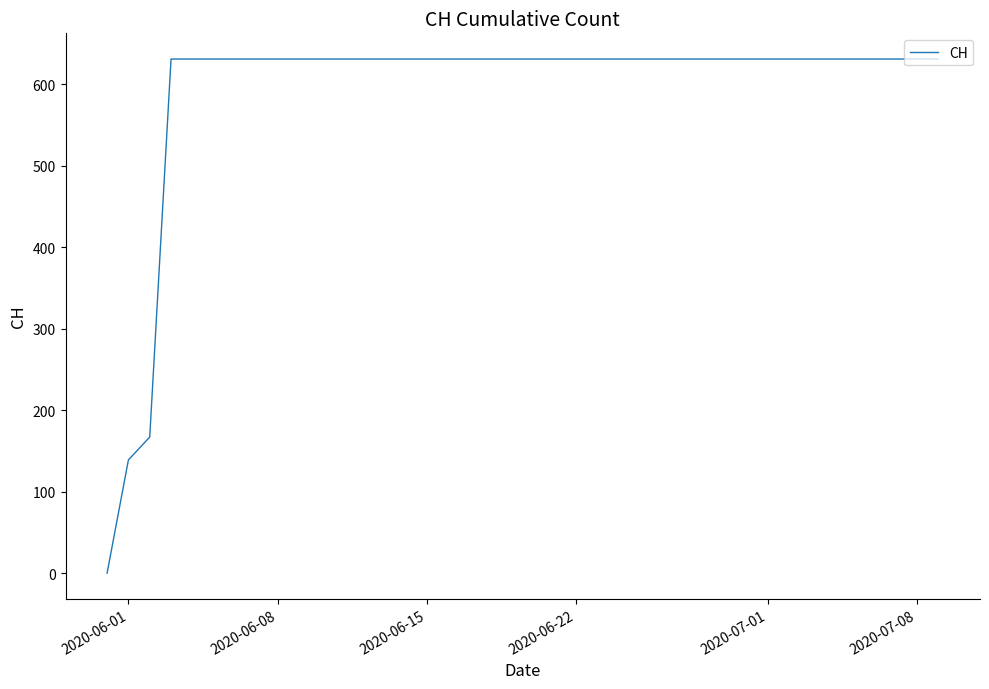

What is the value of the 29th point from the left?

631